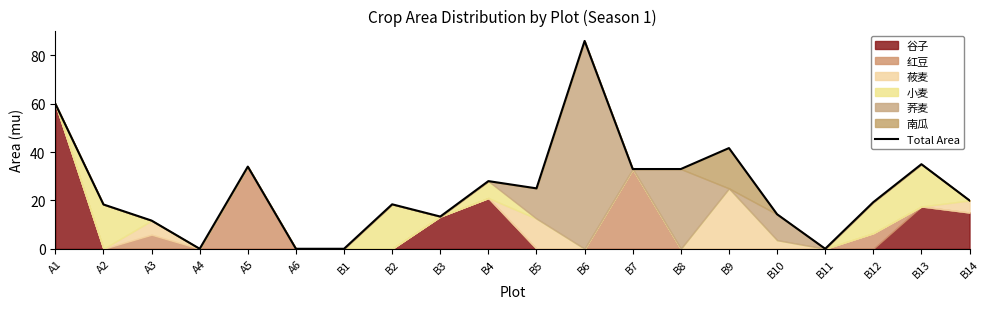

What is the average value?

24.5